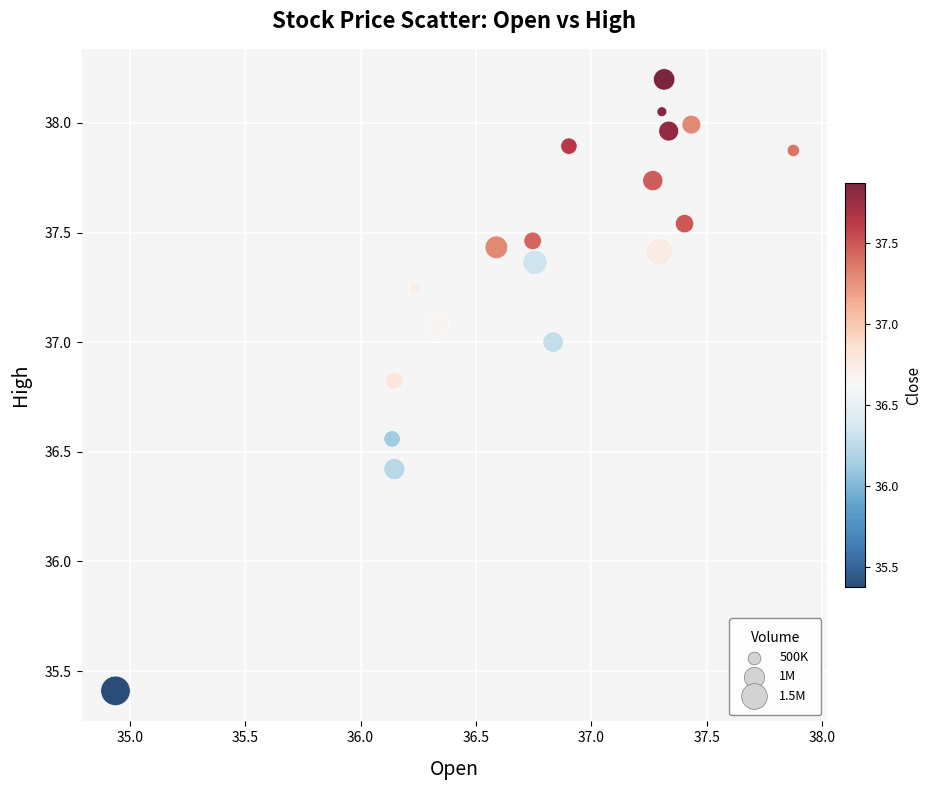

What Y value in the scatter plot is closest to 36?

36.4